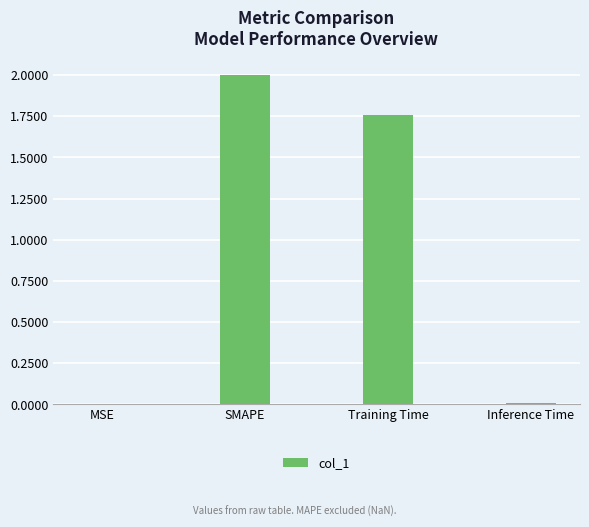

Where does the data first go above 1?

SMAPE